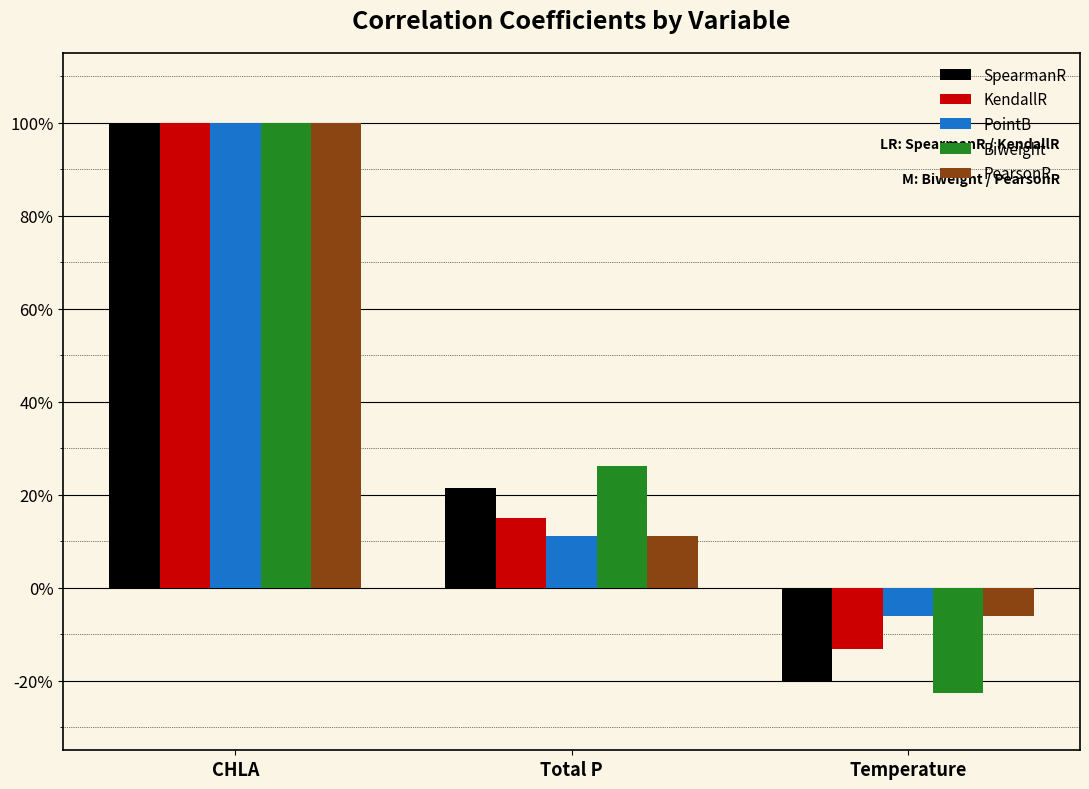

Are the bars horizontal?

No